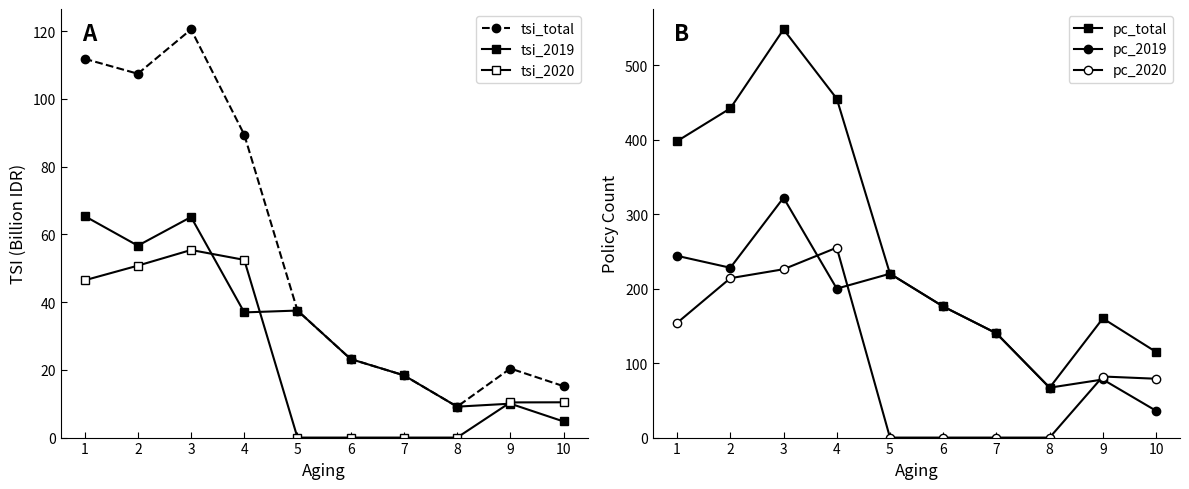

What is the value of the pc_total point at the 8th from the left?

67